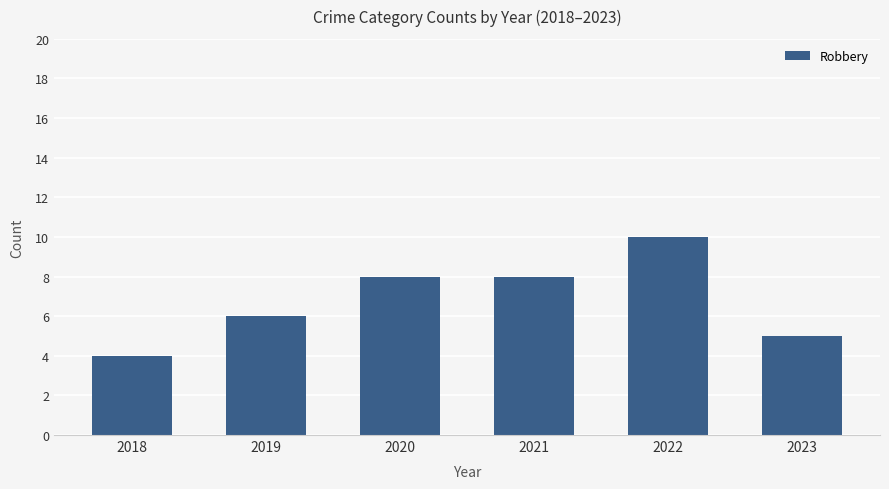

What is the average value?

7